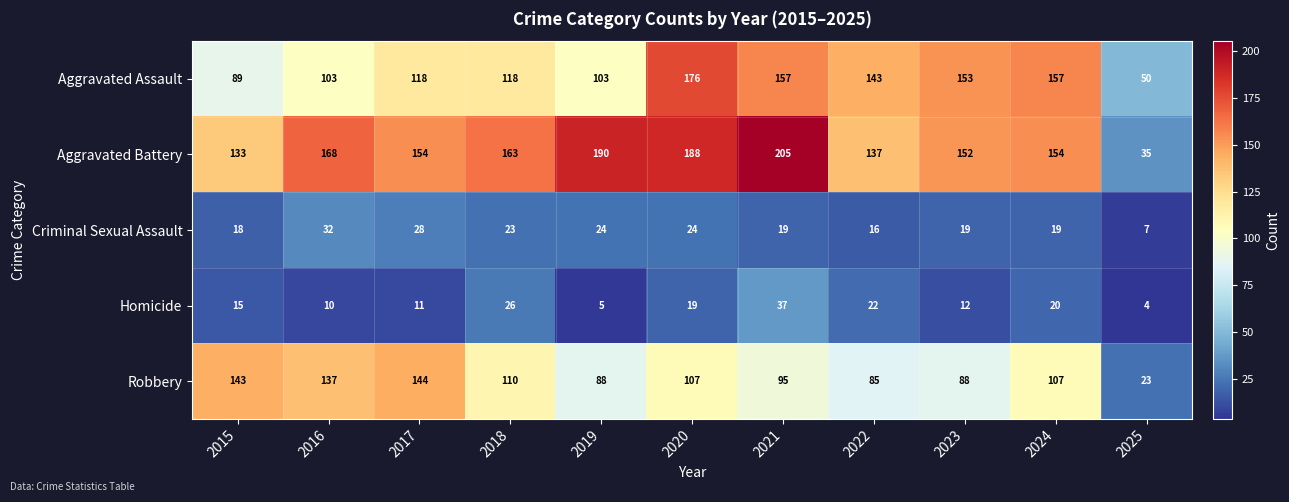

How many series are shown in this chart?

5